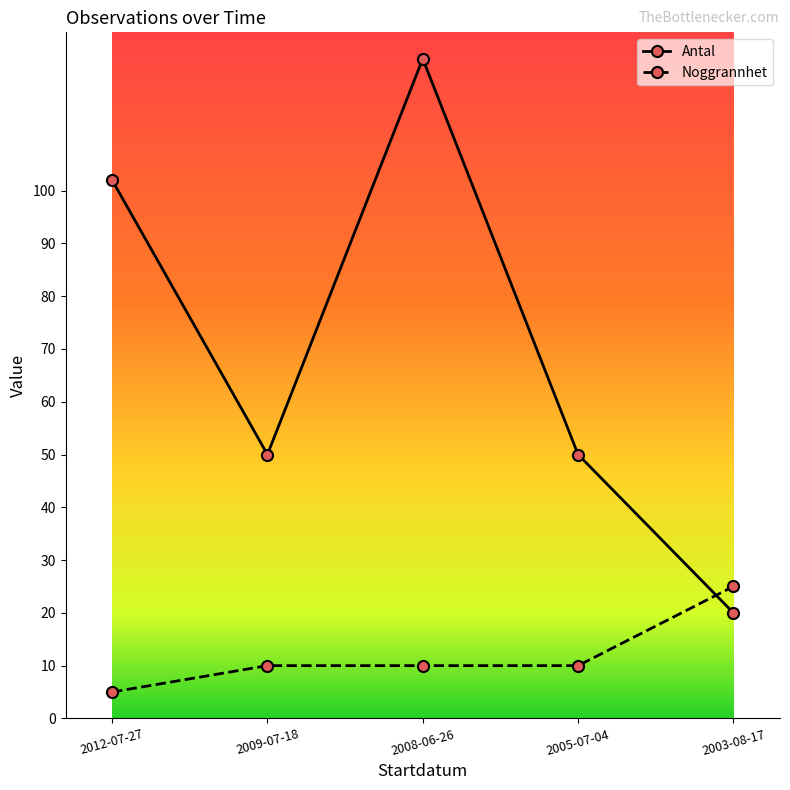

Which category has the lowest value in the Noggrannhet series?

2012-07-27